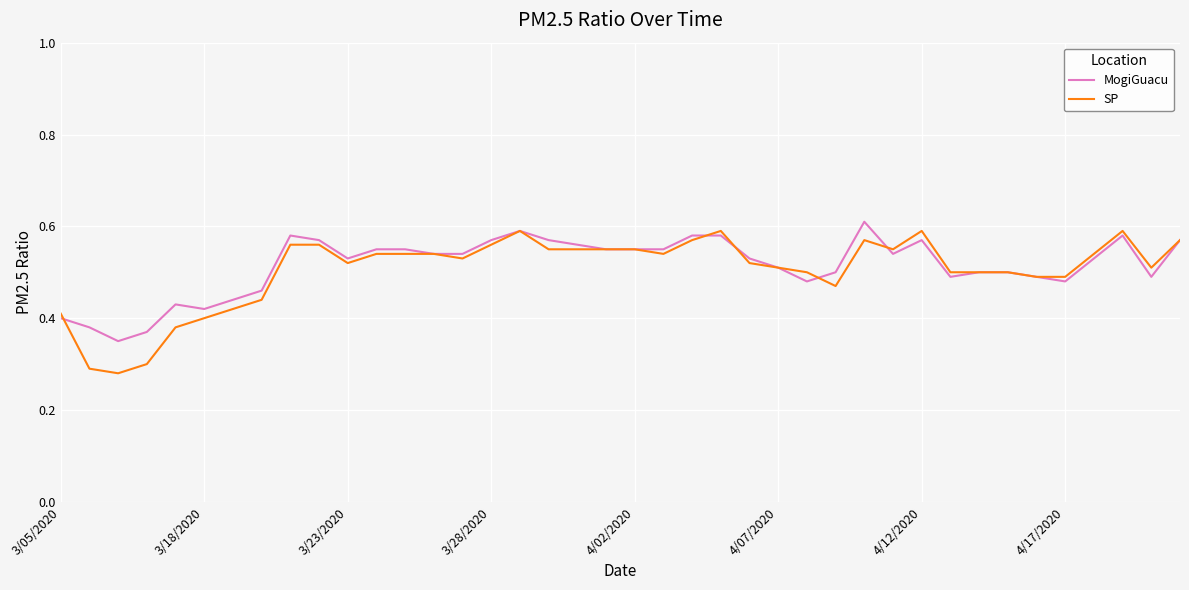

Which series has the widest spread of values?

SP